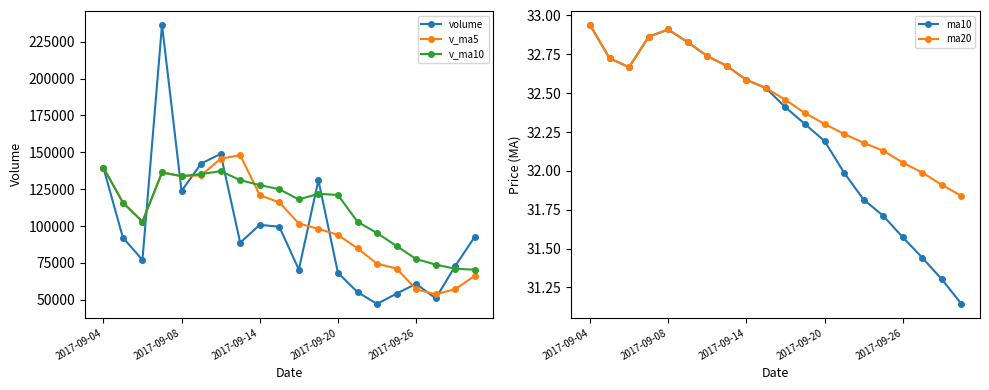

True or false: v_ma10 and ma10 intersect in this chart.

False